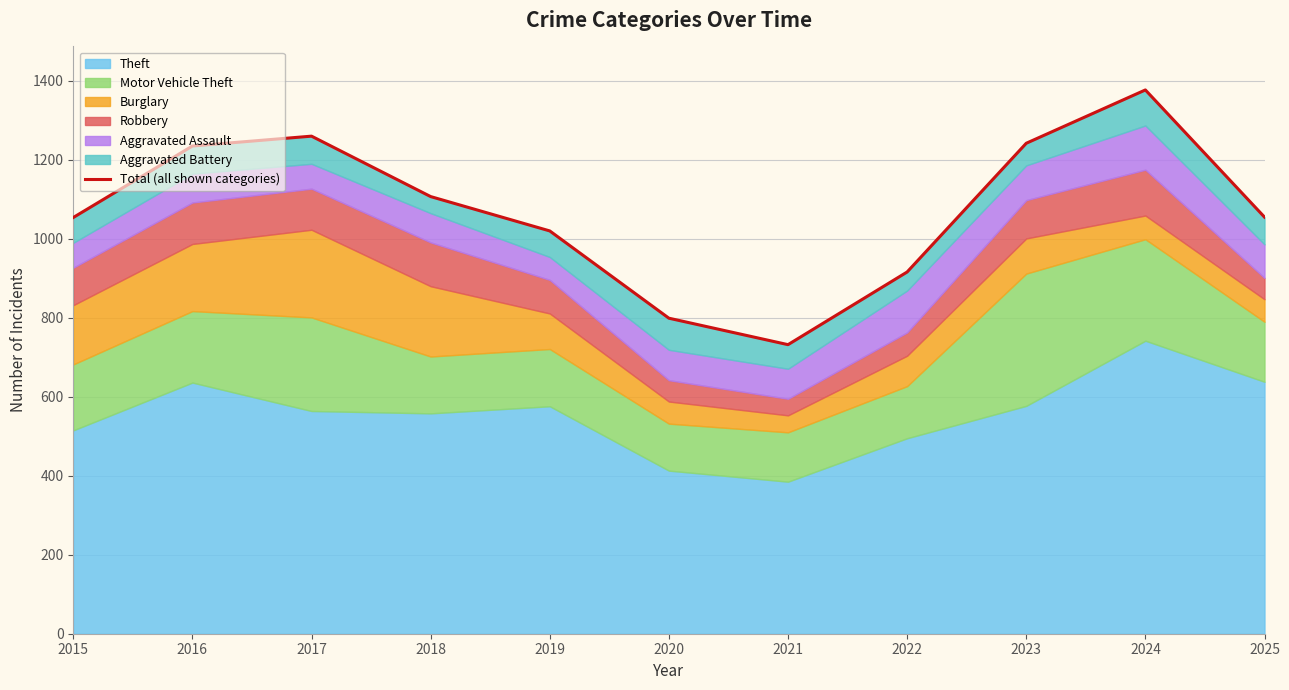

What is the change in value from 2017 to 2024?

+117